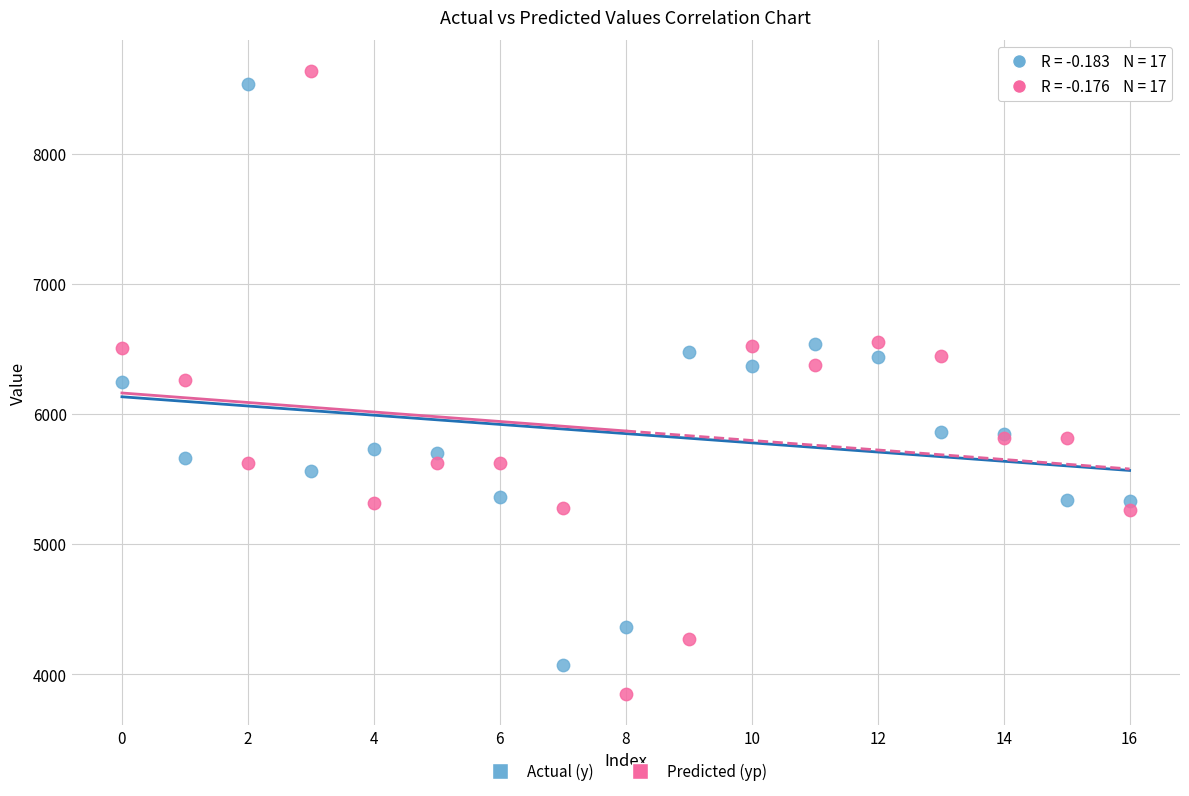

Which series contains the lowest Y value?

Predicted (yp)